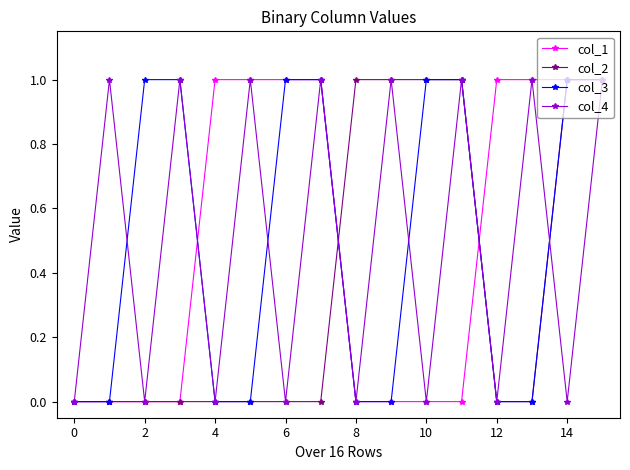

What is the maximum value for col_4?

1